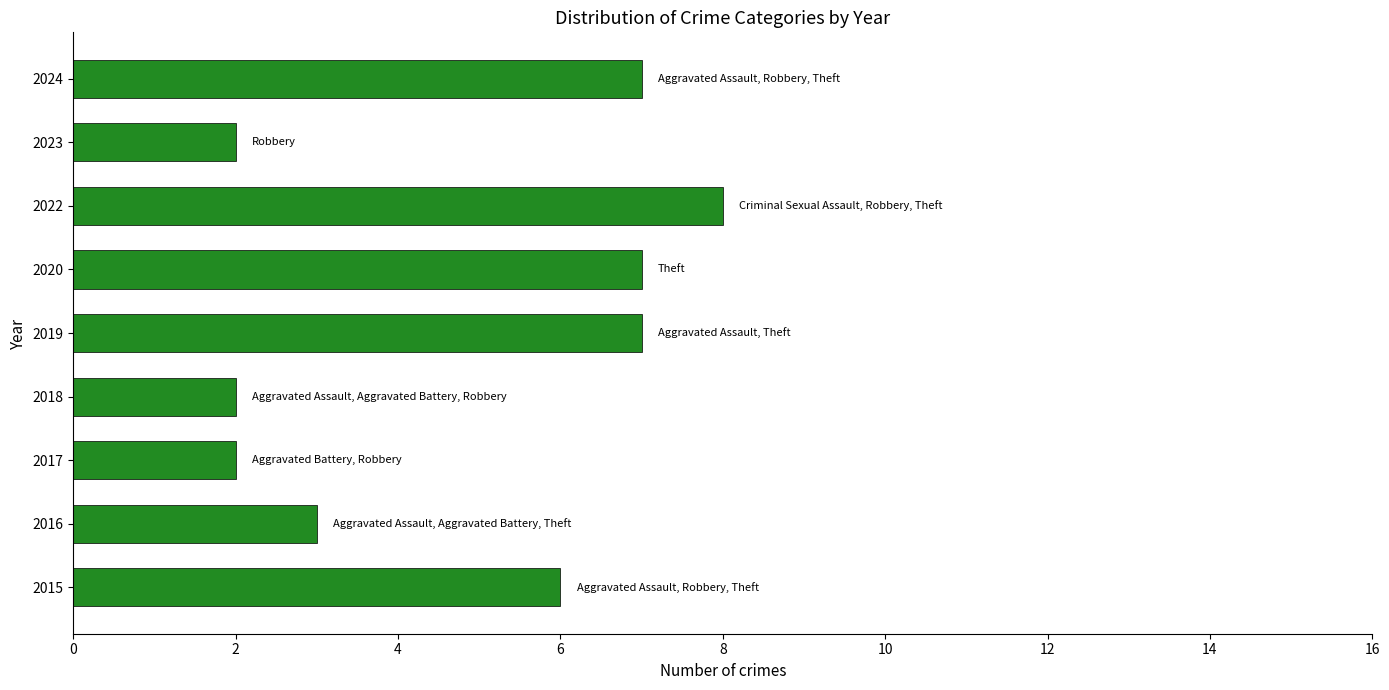

What is the maximum value shown in the chart?

8